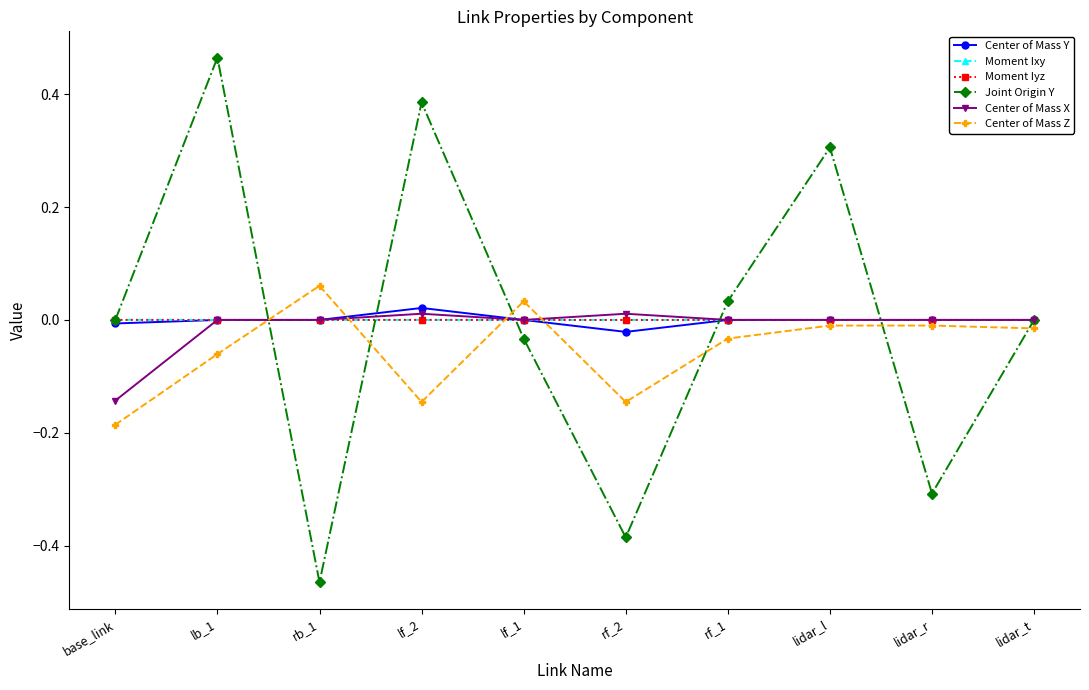

The value of Center of Mass Y at rf_1 is 0.0. True or false?

True